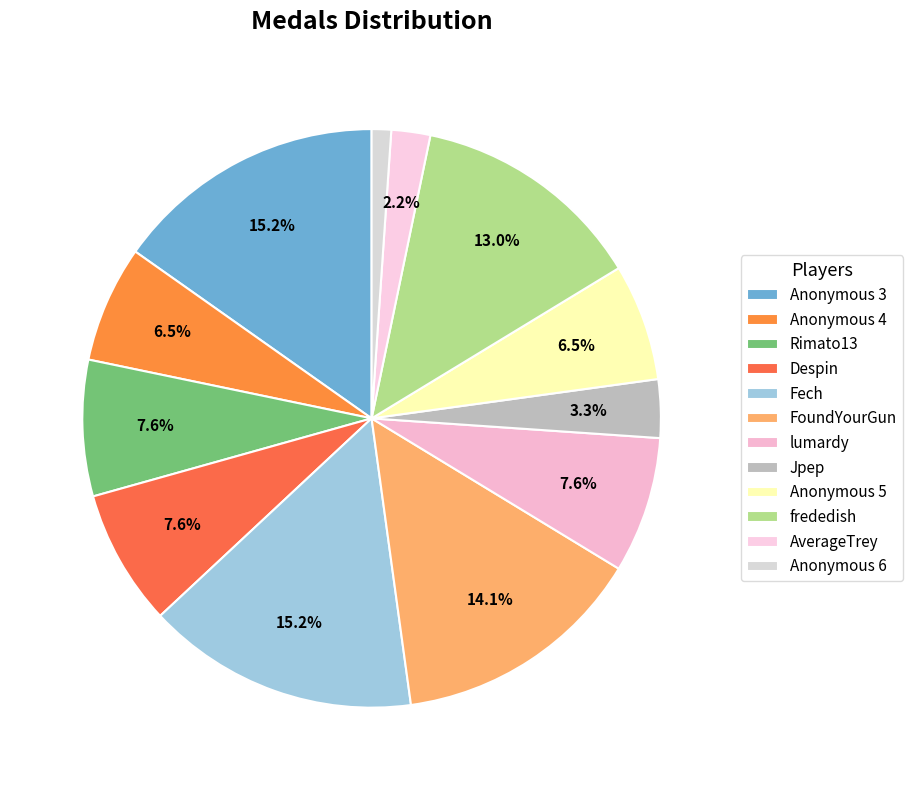

Rank the categories by value from lowest to highest.

Anonymous 6, AverageTrey, Jpep, Anonymous 4, Anonymous 5, Rimato13, Despin, lumardy, frededish, FoundYourGun, Anonymous 3, Fech